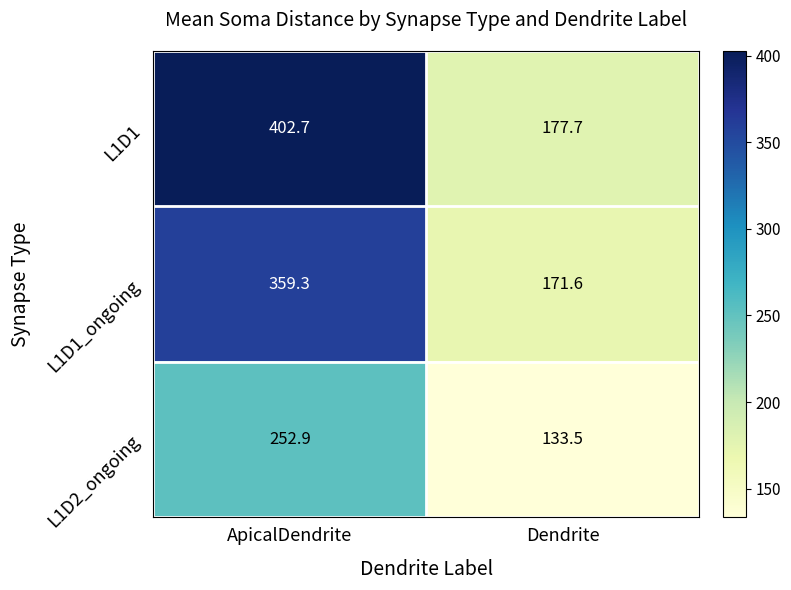

What is the maximum value shown in the chart?

402.7